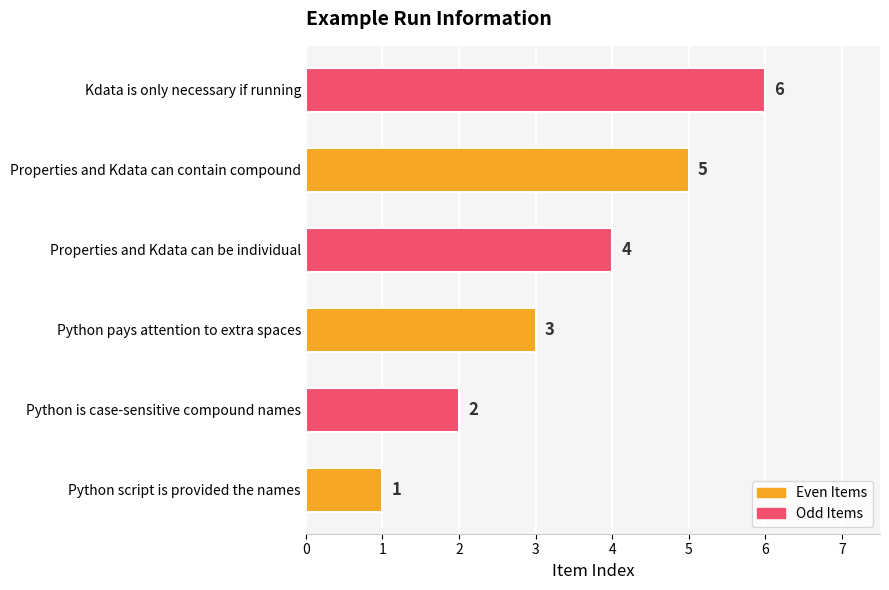

Is it true that the value at Python pays attention to extra spaces is 3?

True